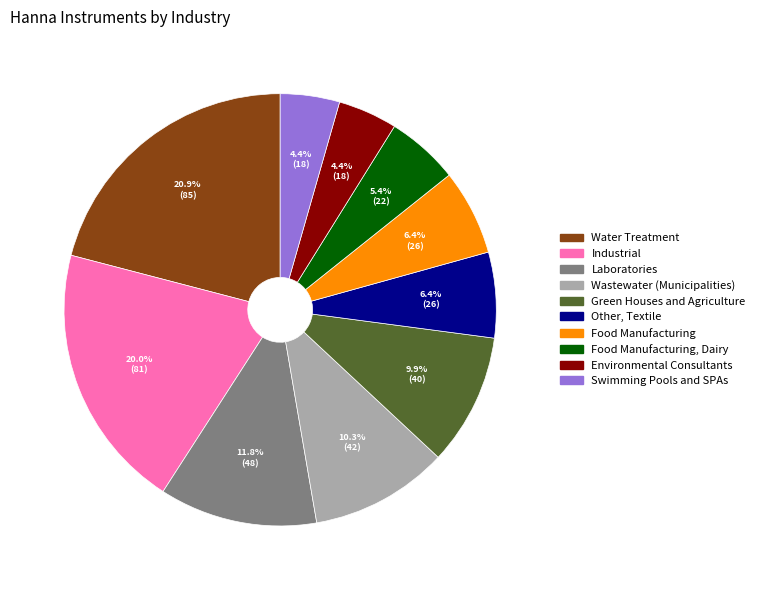

Does any single category account for the majority?

No